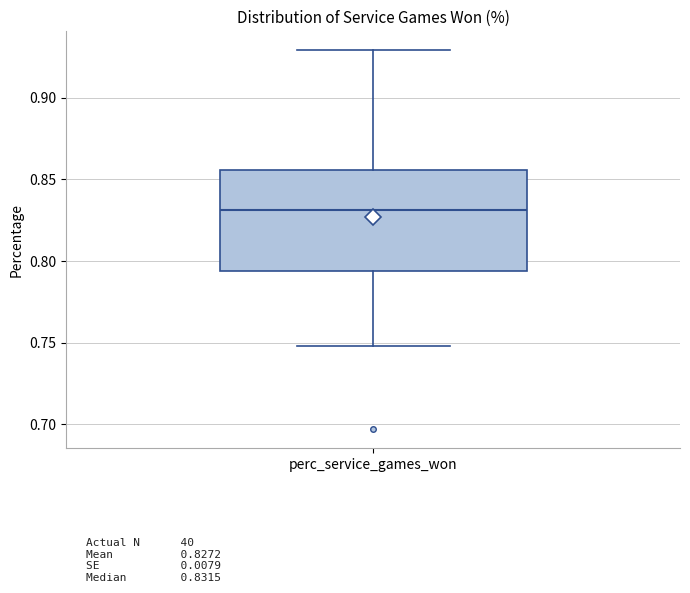

Transcribe this box plot: give where the median line is, the range the box spans, and where the two whiskers end, as read against the y-axis. The values are not printed on the chart, so give them approximately, as read against the axis.

median 0.830, box 0.795 to 0.855, whiskers 0.750 to 0.930